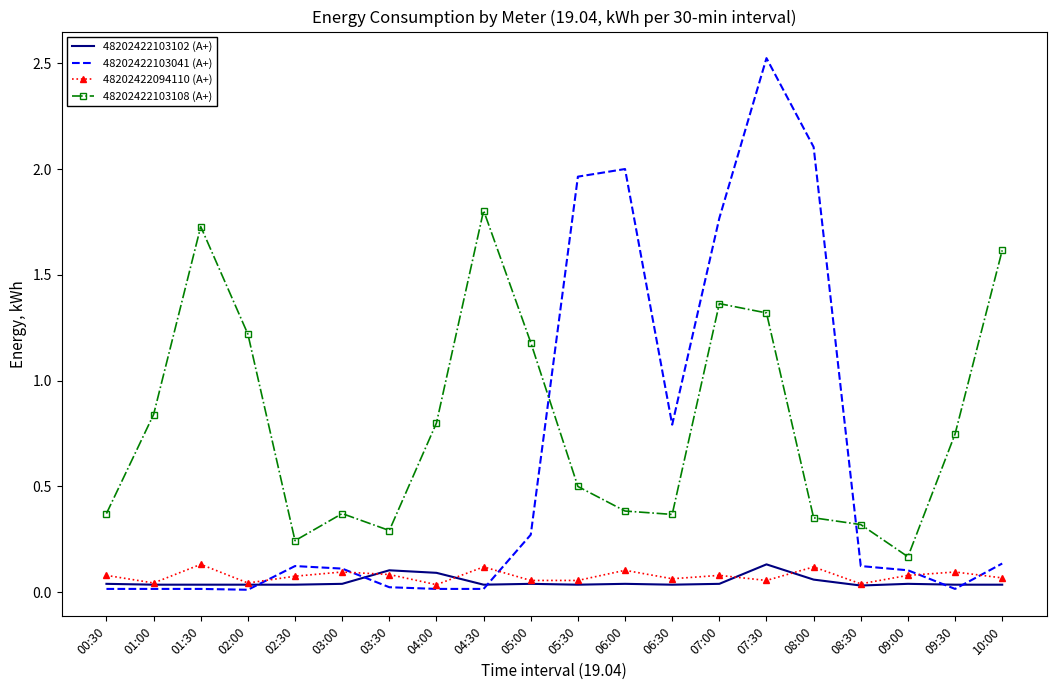

Which series has the largest total across all categories?

48202422103108 (А+)